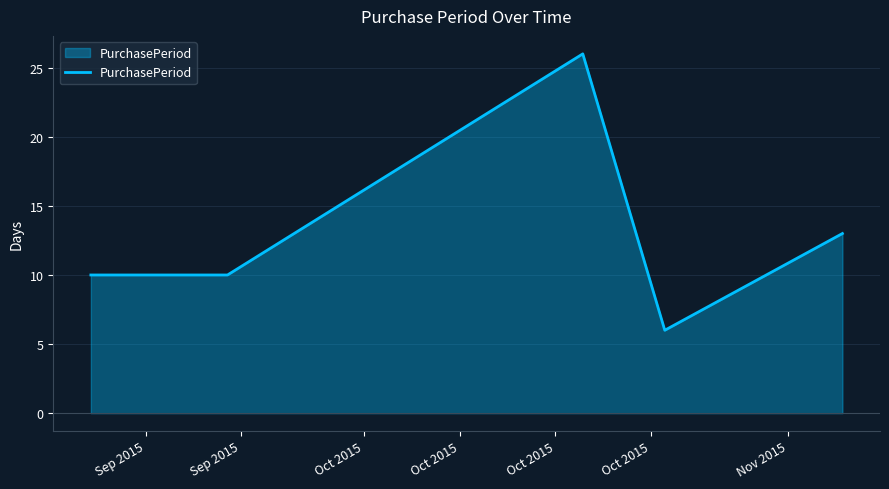

What is the sum of all values?

65